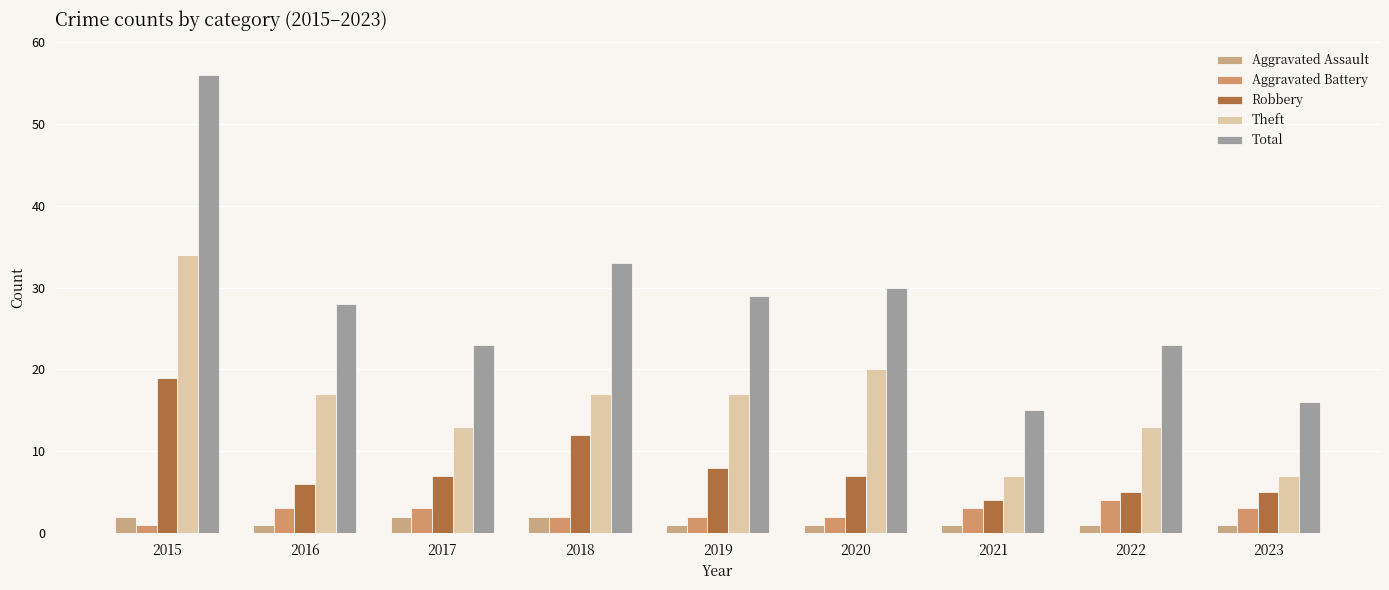

Which has a higher value, 2021 or 2018?

2018